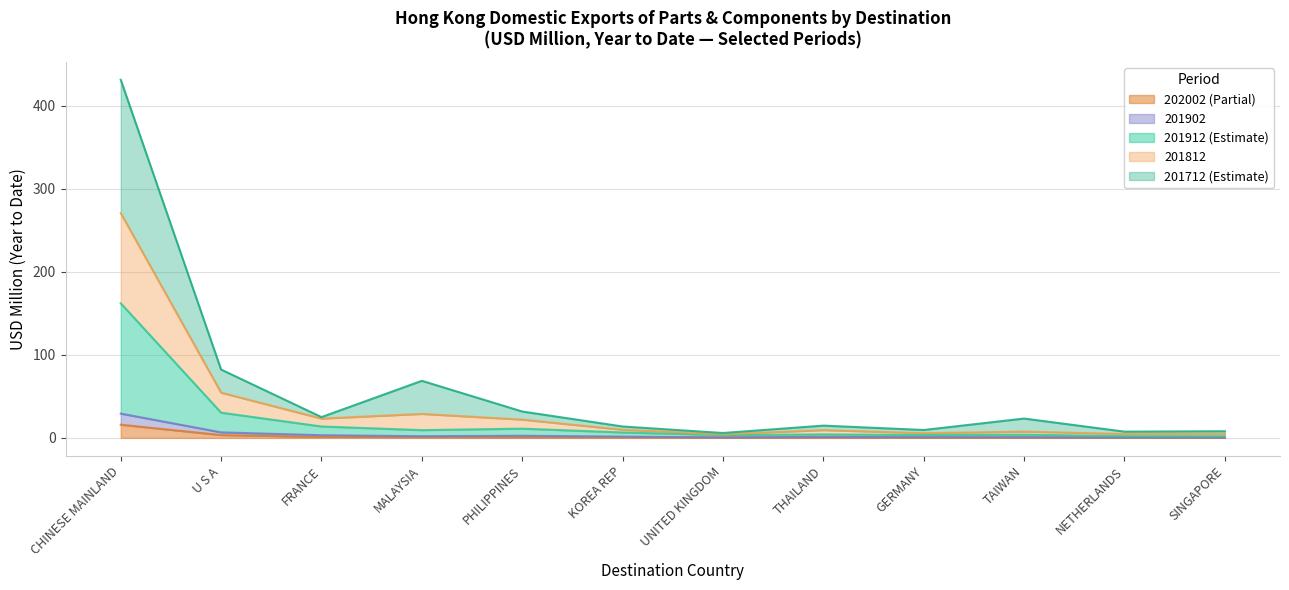

What is the spread (max minus min) of values at KOREA REP?

13.1